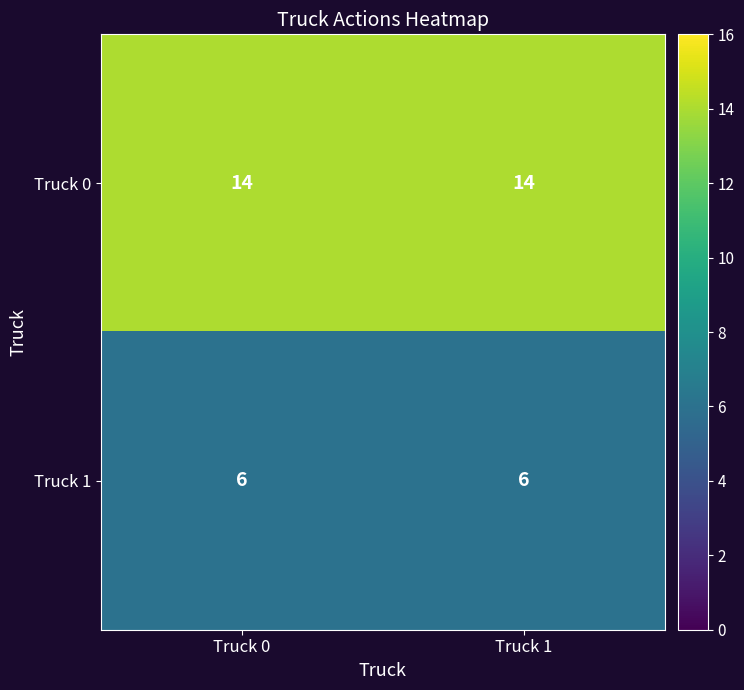

True or false: Truck 1 has a value of 10 at Truck 1.

False